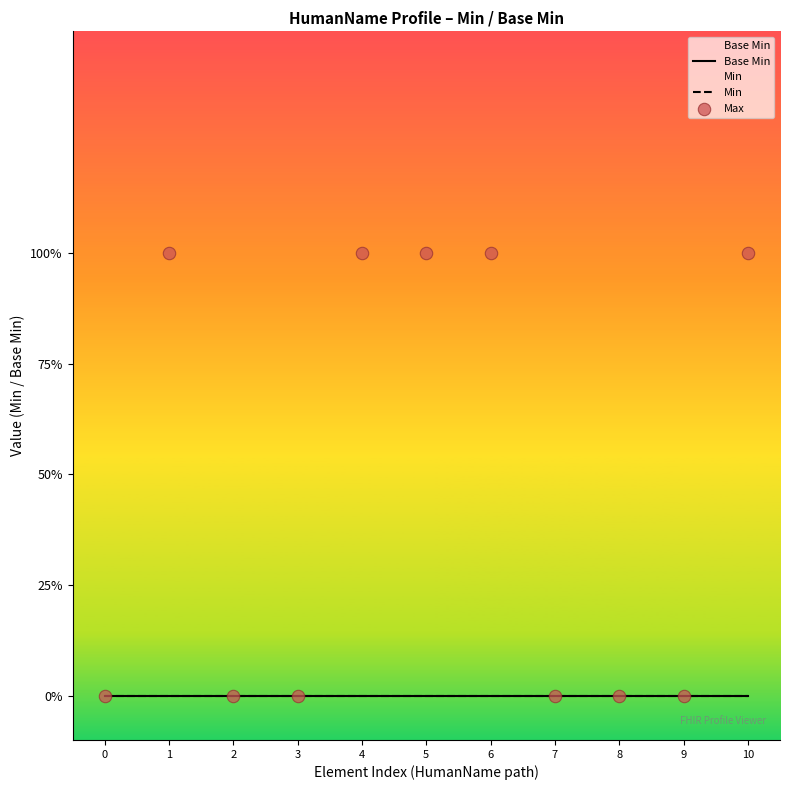

What are all the series names shown in the legend?

Base Min, Min, Max